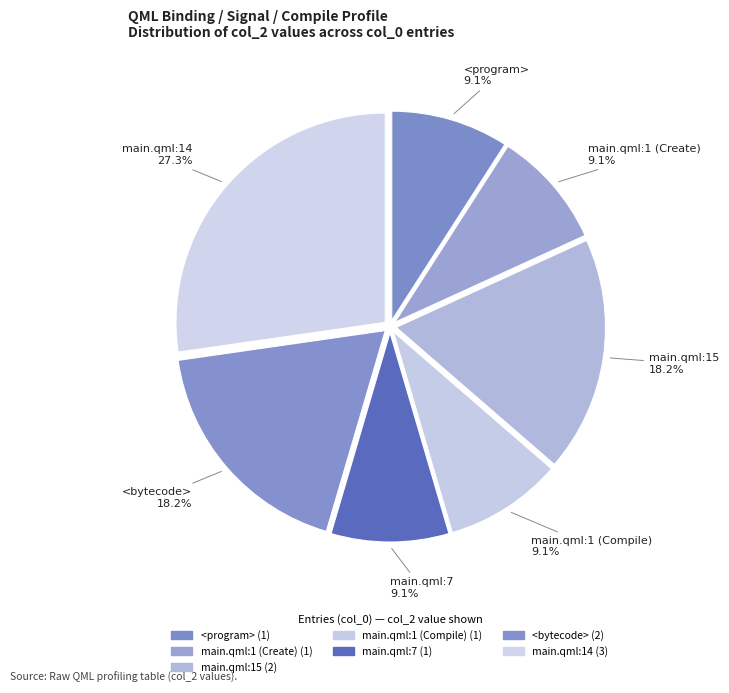

How many slices are in this pie chart?

7